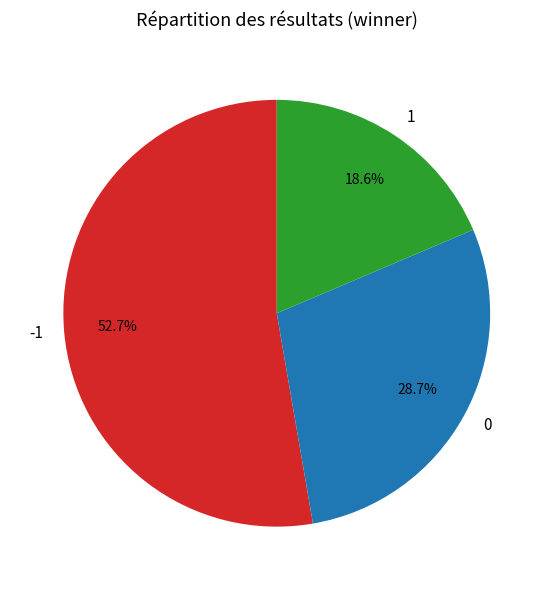

Approximately how many times larger is the value at 1 compared to 0?

0.6